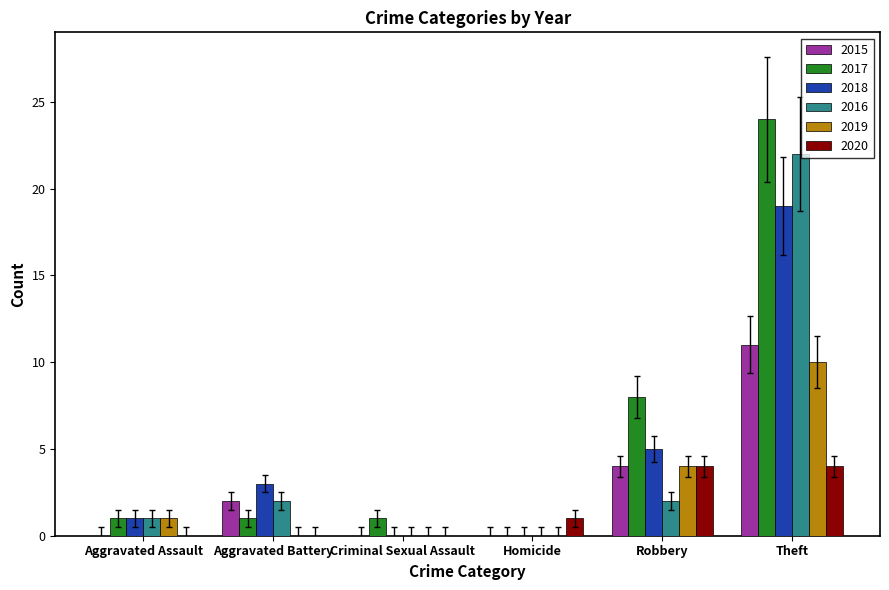

How many groups of bars are there?

6